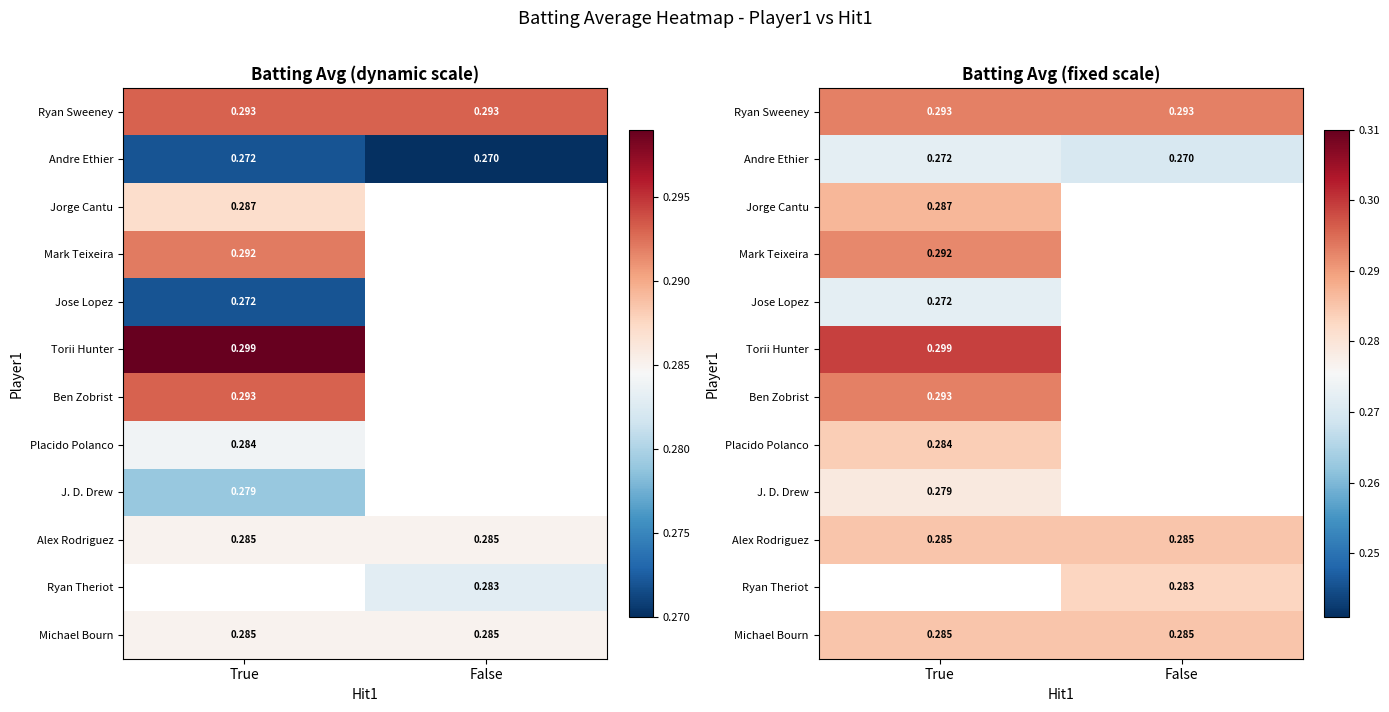

The Torii Hunter series shows 0.3 at True. True or false?

True